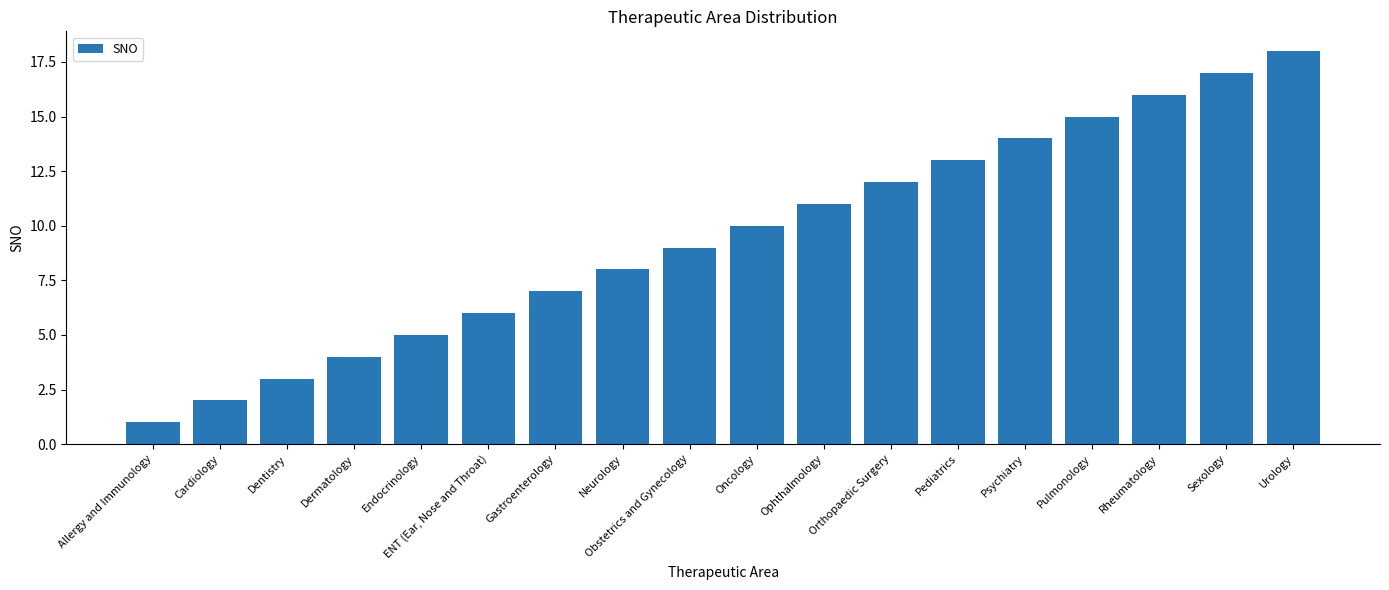

Are the bars horizontal?

No